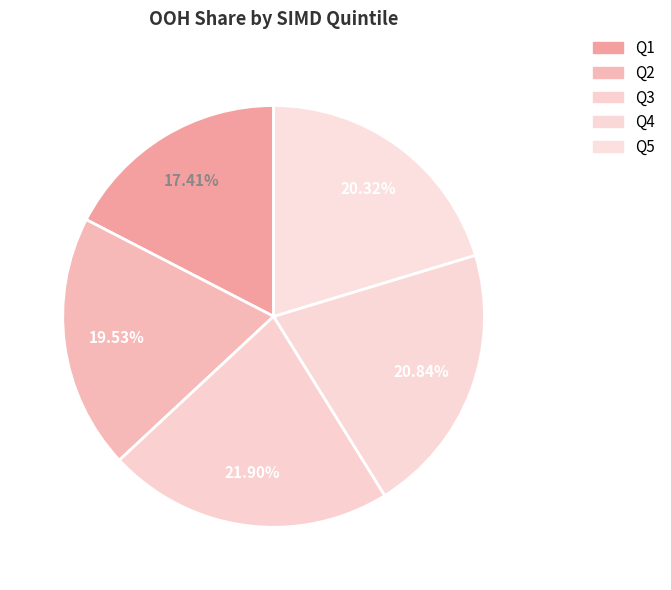

Count the number of slices in the pie.

5